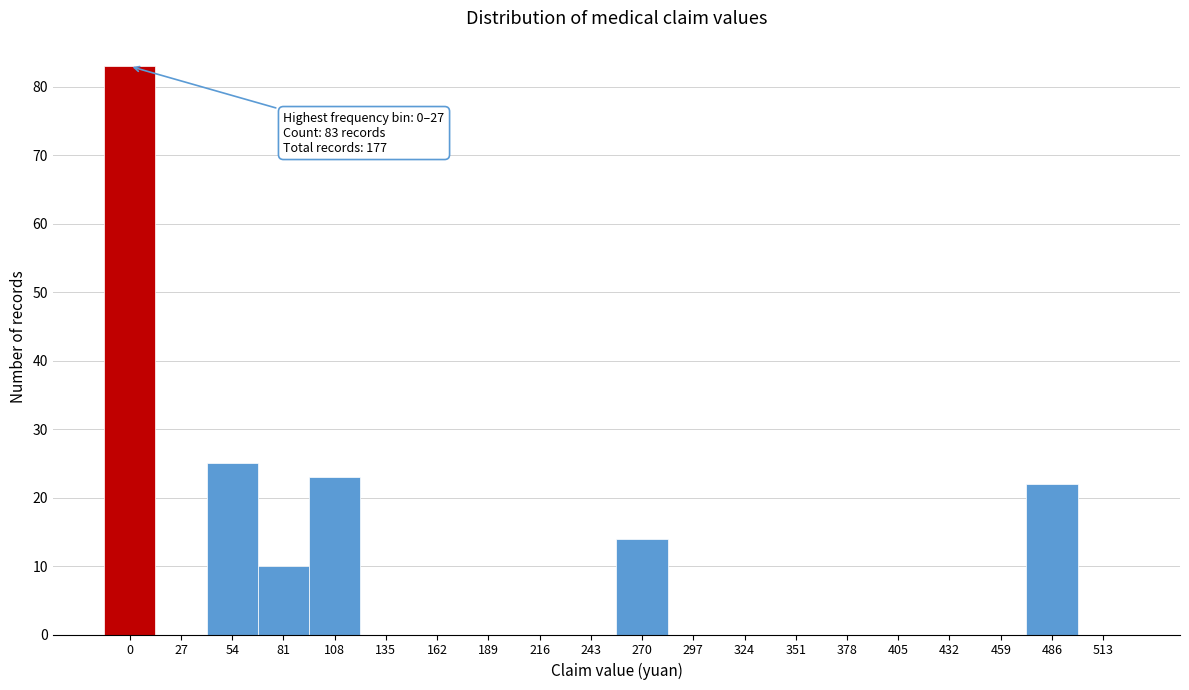

Reading right to left, what are all the values shown in this chart?

513=0	486=22	459=0	432=0	405=0	378=0	351=0	324=0	297=0	270=14	243=0	216=0	189=0	162=0	135=0	108=23	81=10	54=25	27=0	0=83